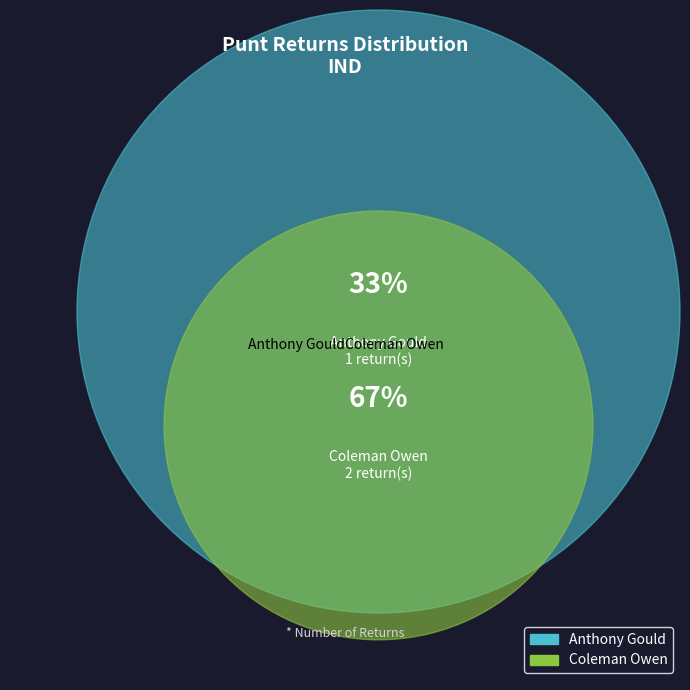

What is the change in value from Anthony Gould to Coleman Owen?

+1